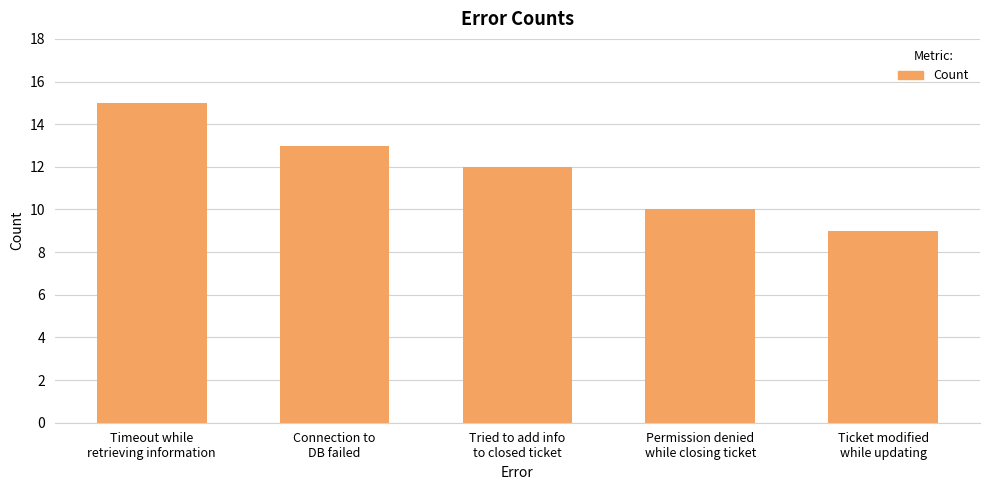

True or false: the data shows 15 at Timeout while
retrieving information.

True